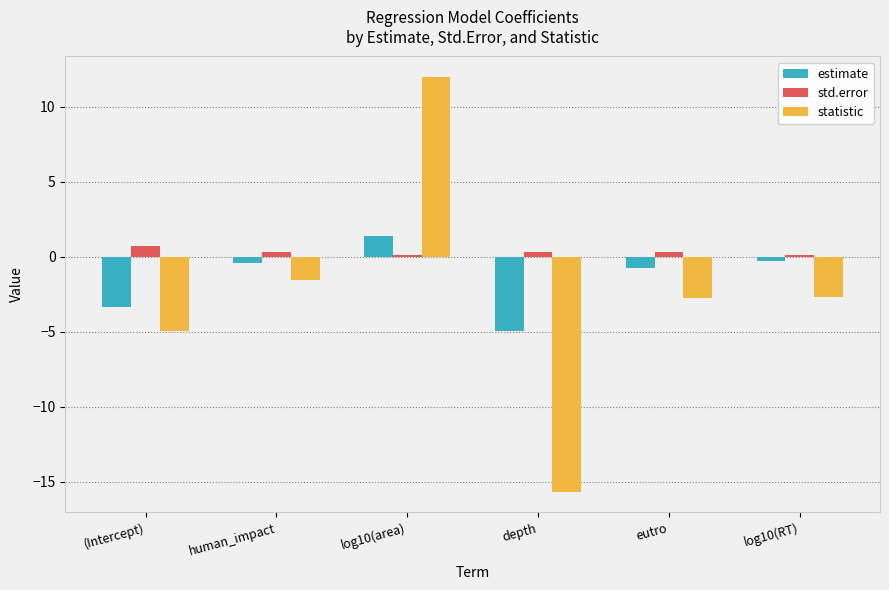

What is the smallest value displayed?

-15.7